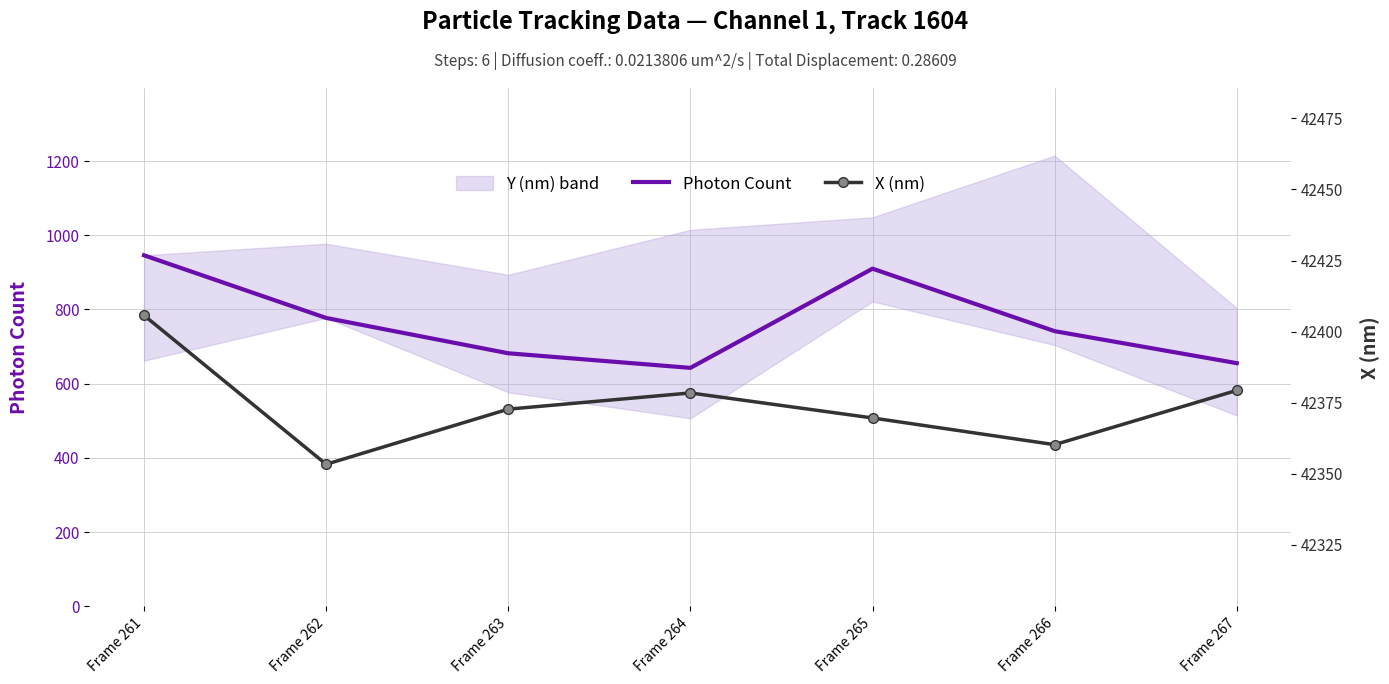

Reading left to right, what are all the values shown in this chart?

Photon Count: 946.0	777.2	682.0	642.7	910.0	741.6	655.4
X (nm): 42405.7	42353.3	42372.7	42378.4	42369.6	42360.2	42379.3